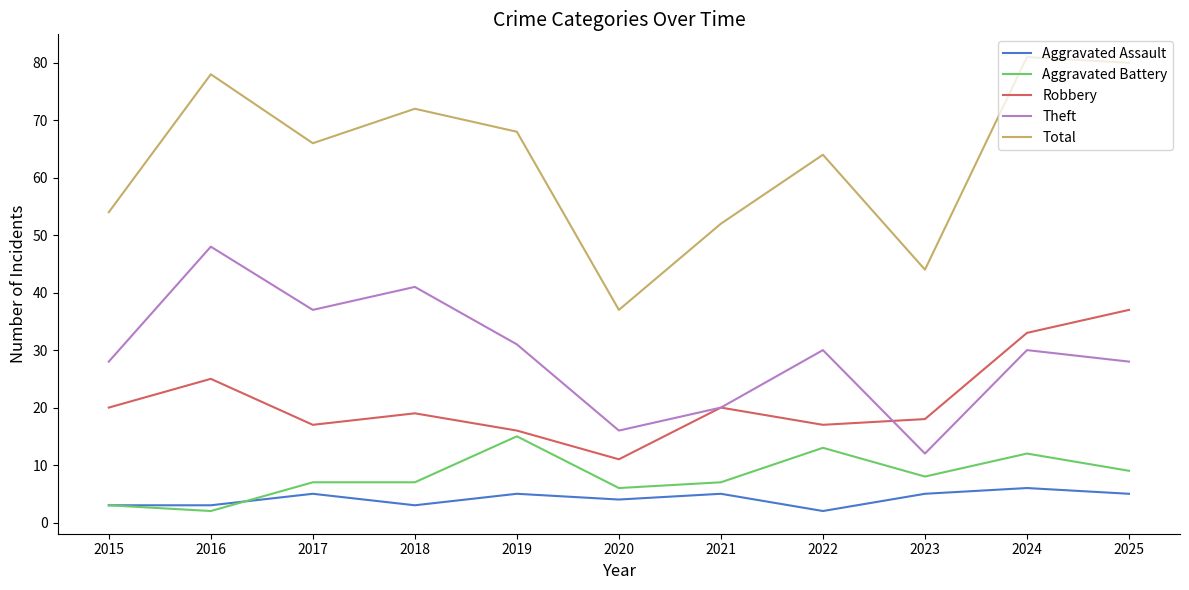

True or false: Theft has a value of 28 at 2025.

True